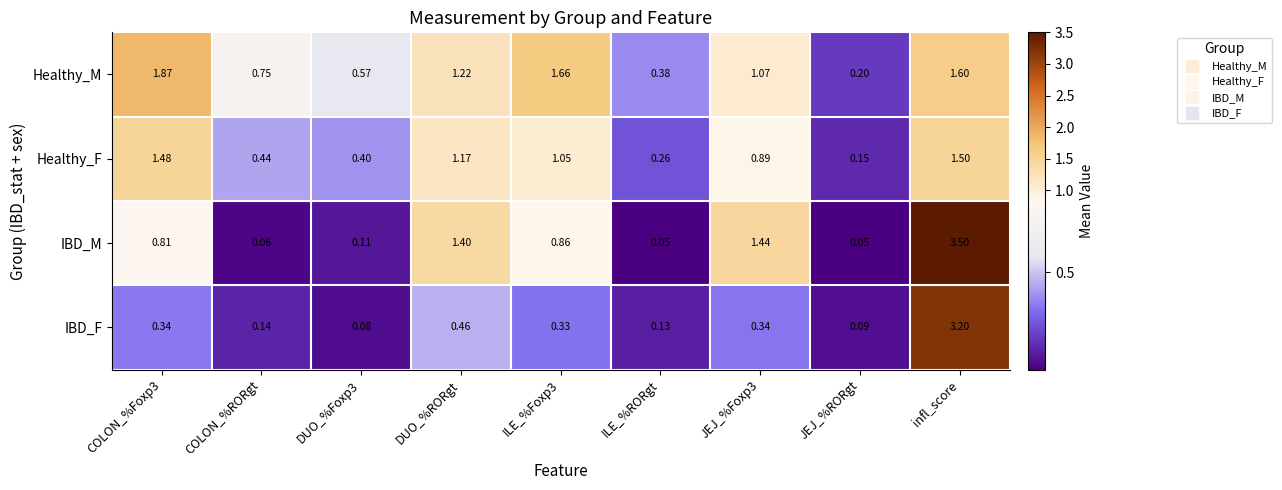

Rank the series by their maximum value, from highest to lowest.

IBD_M, IBD_F, Healthy_M, Healthy_F